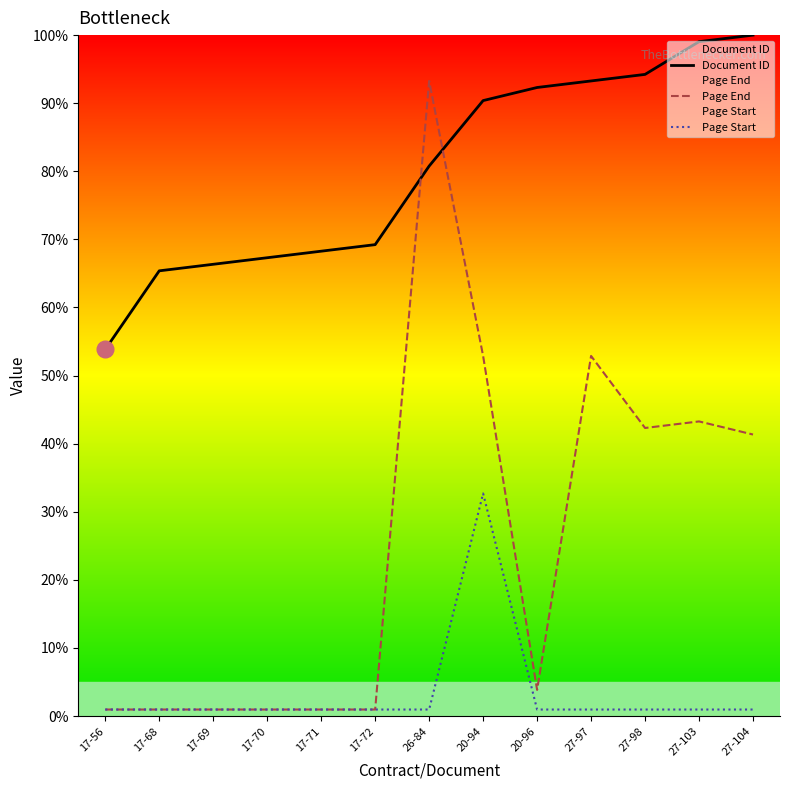

How many lines are shown in the chart?

3